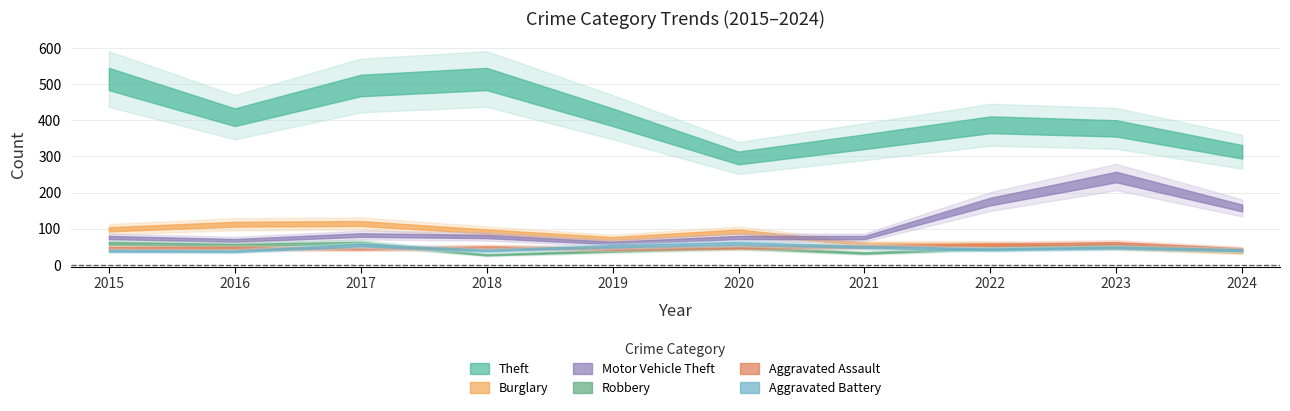

Count the number of data series in this chart.

6